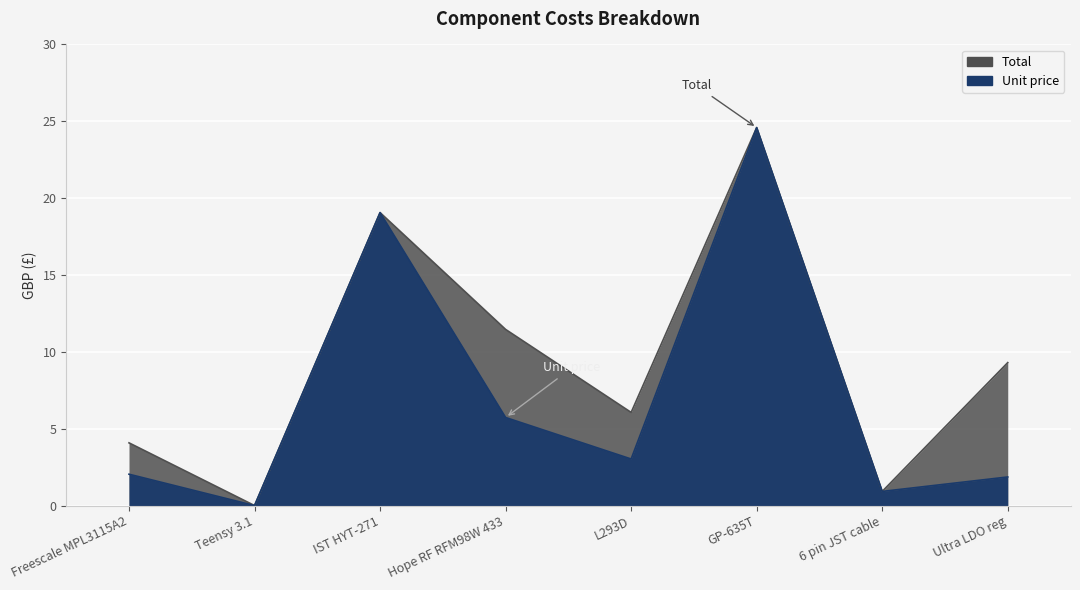

At how many categories does at least one series exceed 11?

3